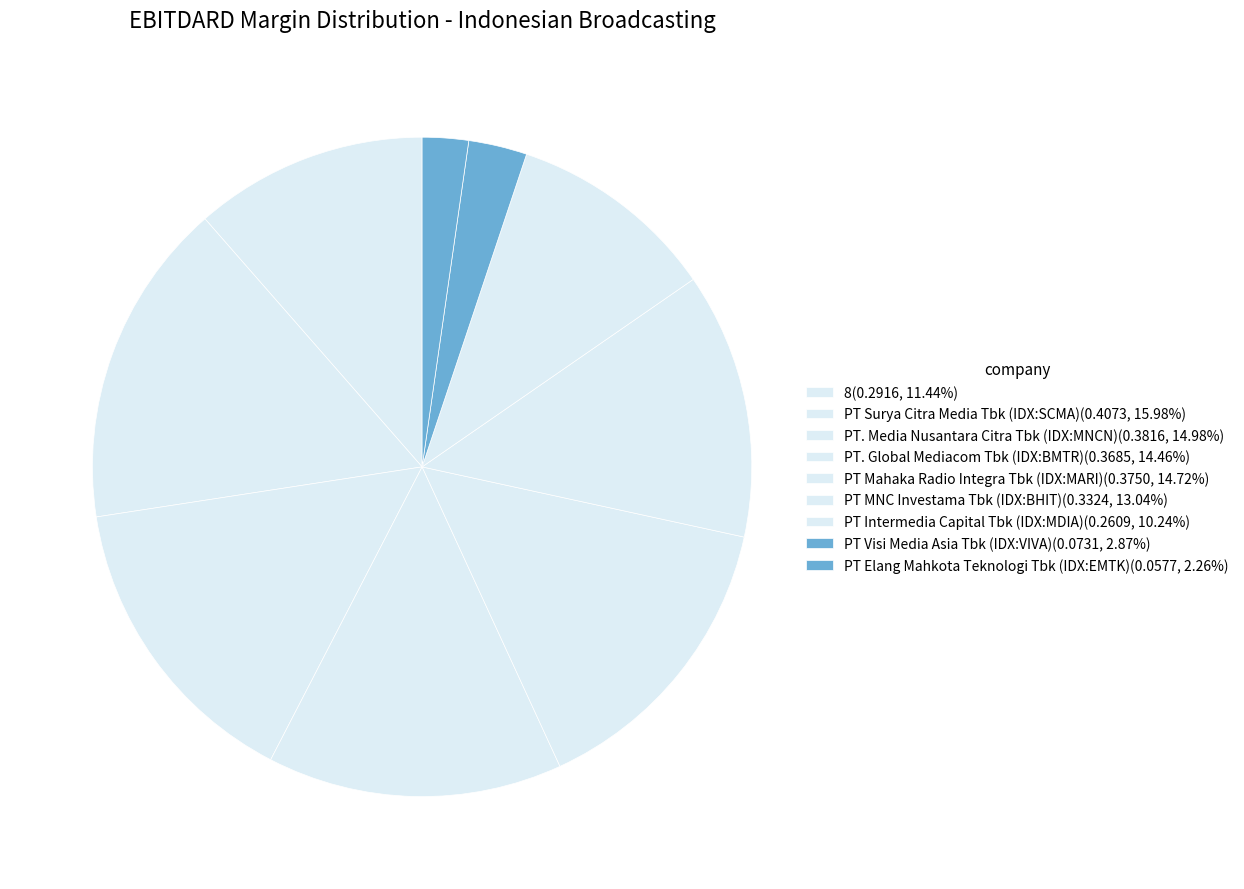

To the nearest percent, what is the difference between the largest and smallest slice percentages?

14%